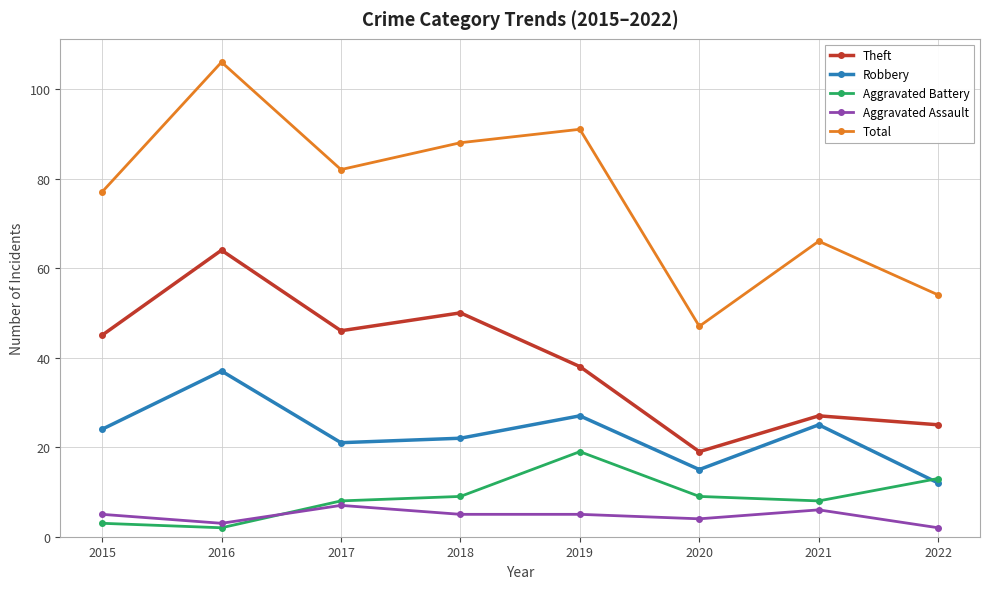

Where is Theft nearest to the value 41?

2019